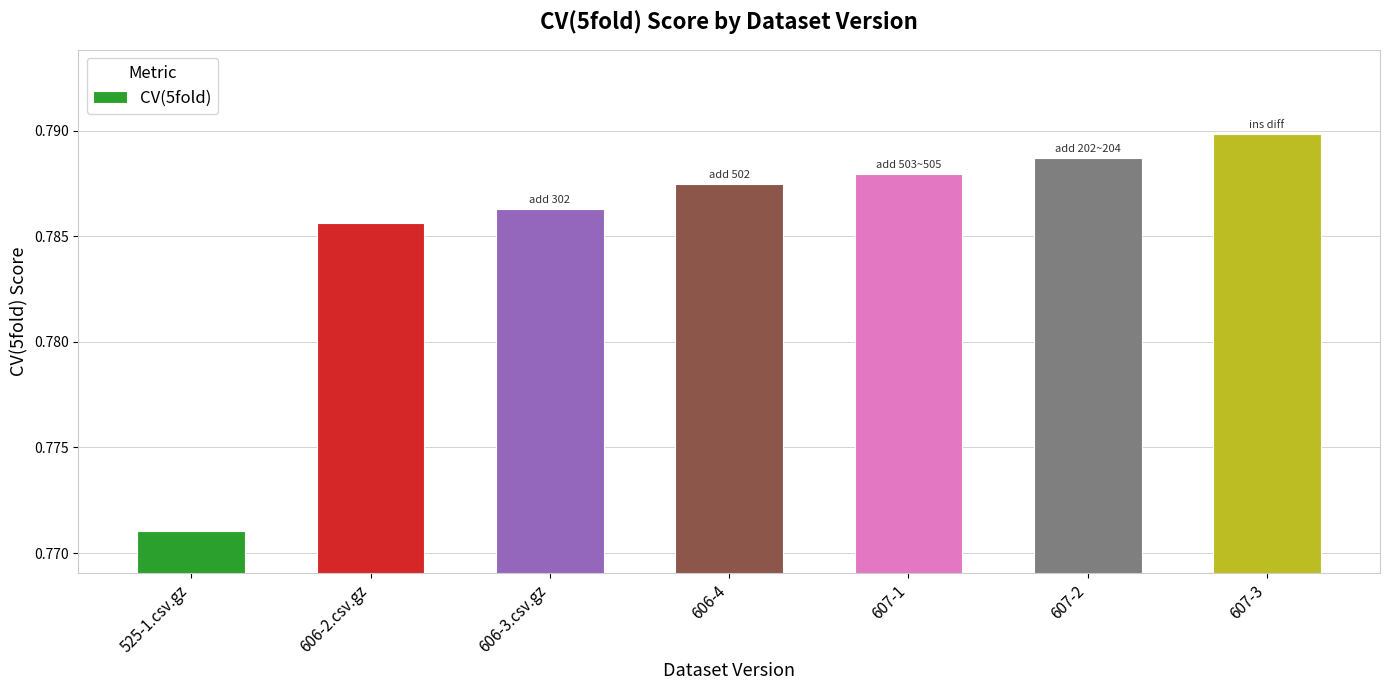

At which category does the chart reach its minimum across all series?

525-1.csv.gz